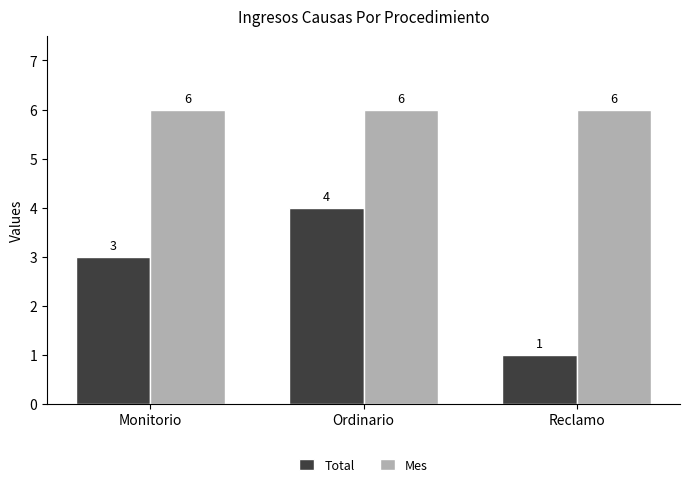

Rank the categories by Total value from highest to lowest.

Ordinario, Monitorio, Reclamo